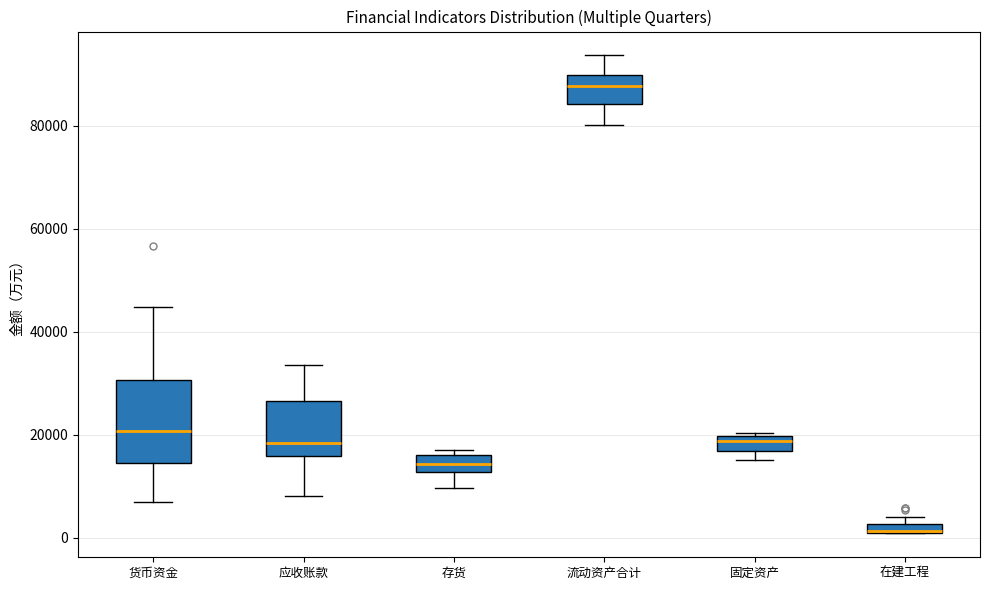

Where is the lower edge of the box for 流动资产合计 on the y-axis? The values are not printed on the chart, so give them approximately, as read against the axis.

84000